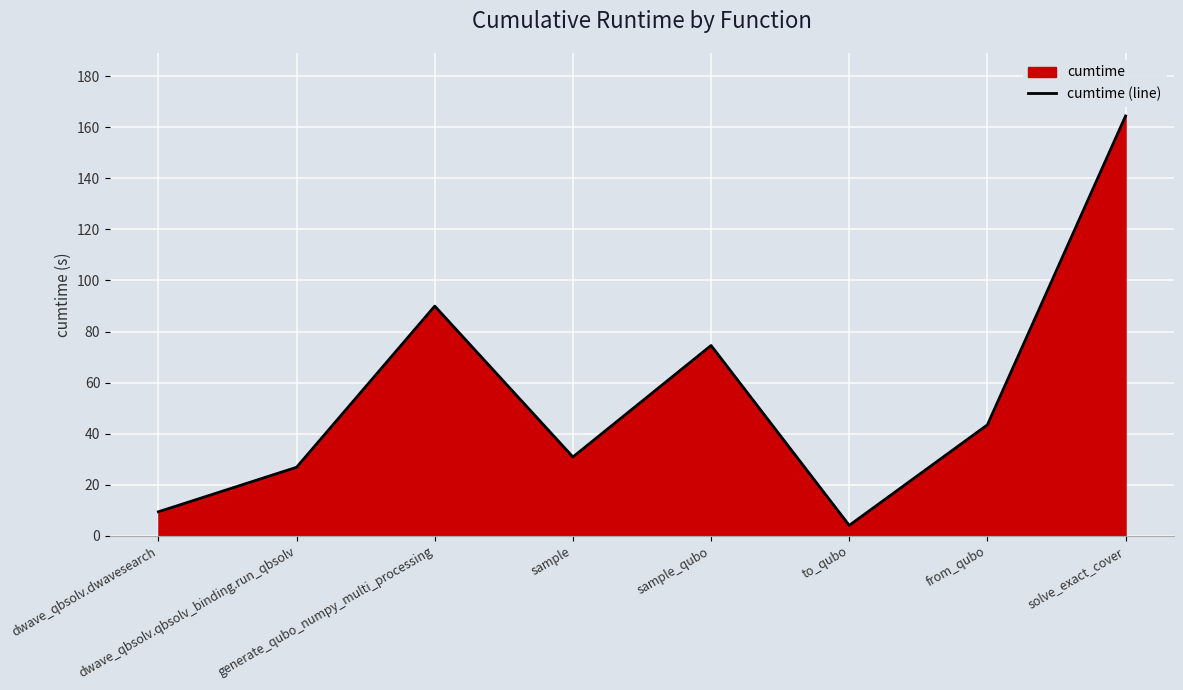

Rank the categories by value from highest to lowest.

solve_exact_cover, generate_qubo_numpy_multi_processing, sample_qubo, from_qubo, sample, dwave_qbsolv.qbsolv_binding.run_qbsolv, dwave_qbsolv.dwavesearch, to_qubo